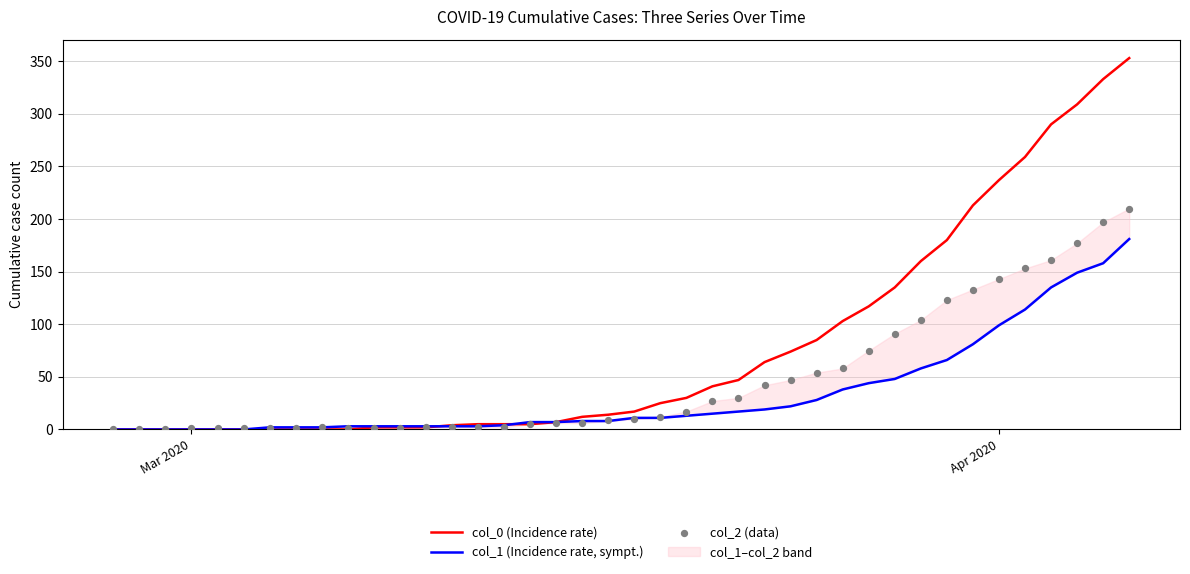

Which series reaches the maximum Y coordinate?

col_0 (Incidence rate)